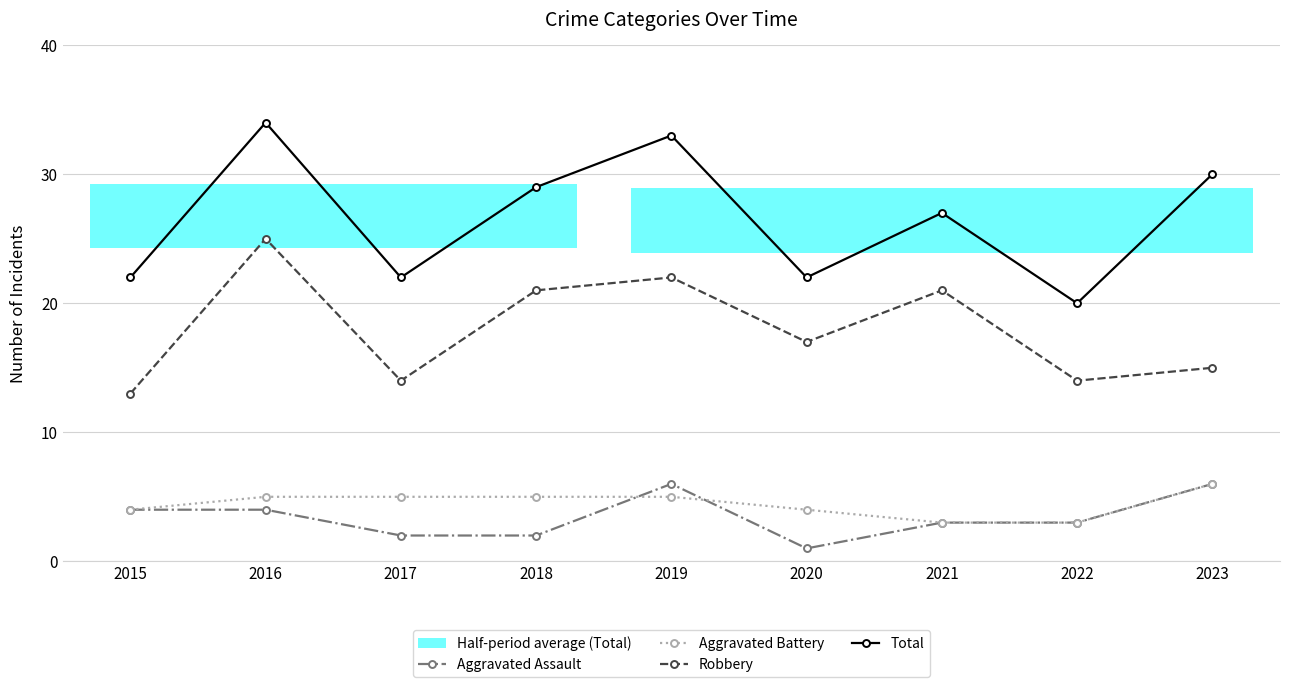

What is the maximum value for Robbery?

25